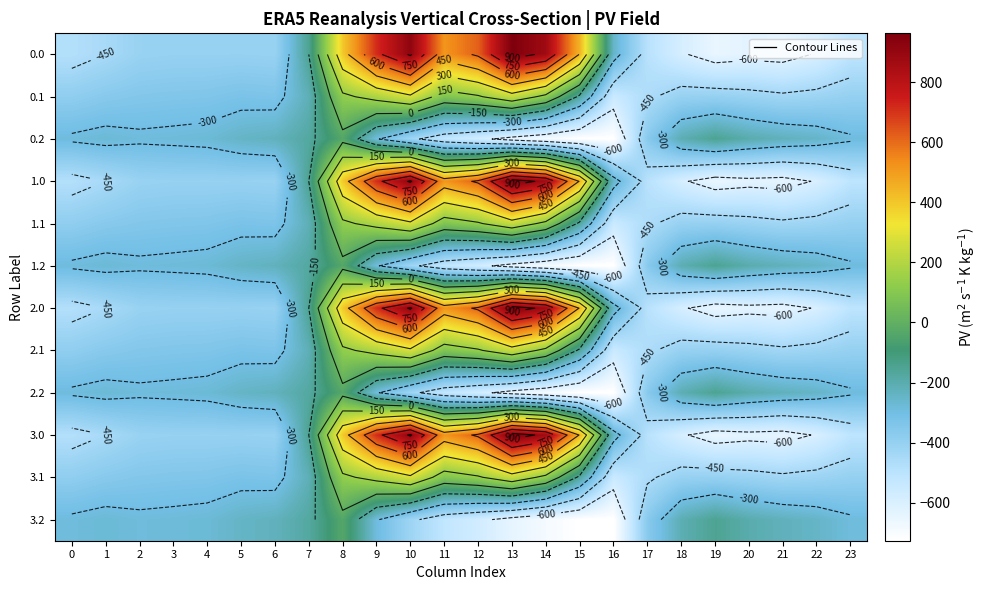

True or false: 1.2 has a value of -47.8 at 21.

False